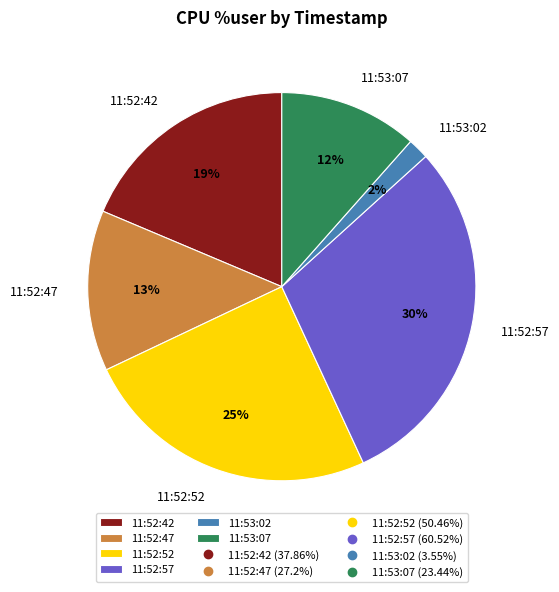

Which slice is the smallest?

11:53:02